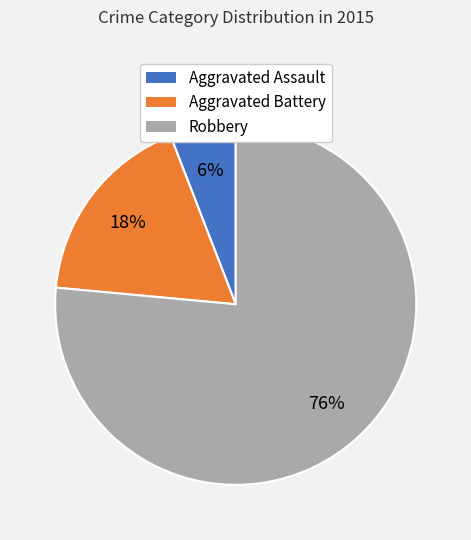

True or false: Aggravated Assault accounts for 21% of the total.

False